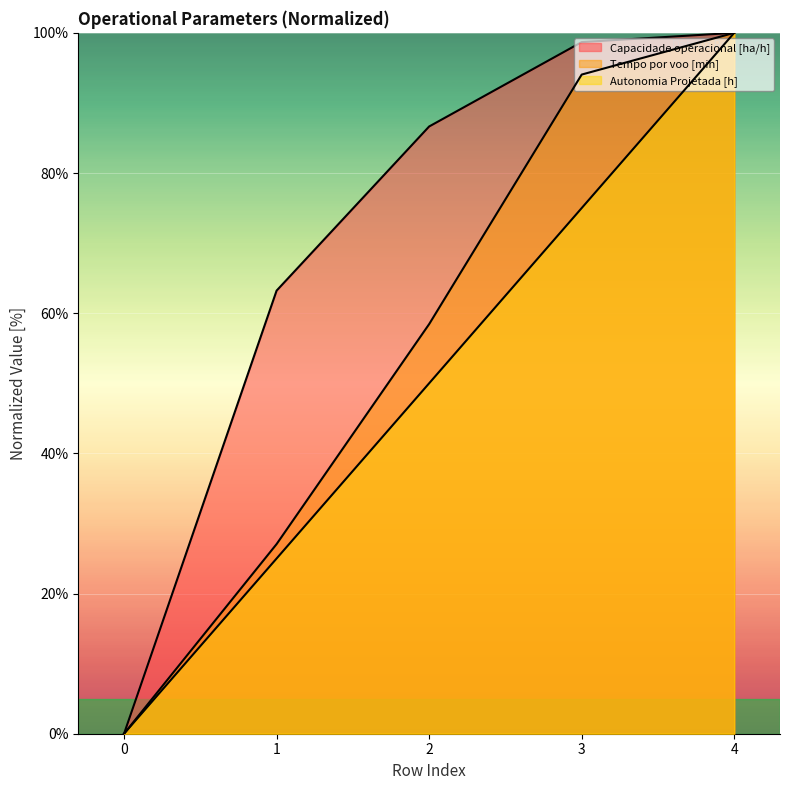

What is the approximate value of Tempo por voo [min] at 4?

100.0